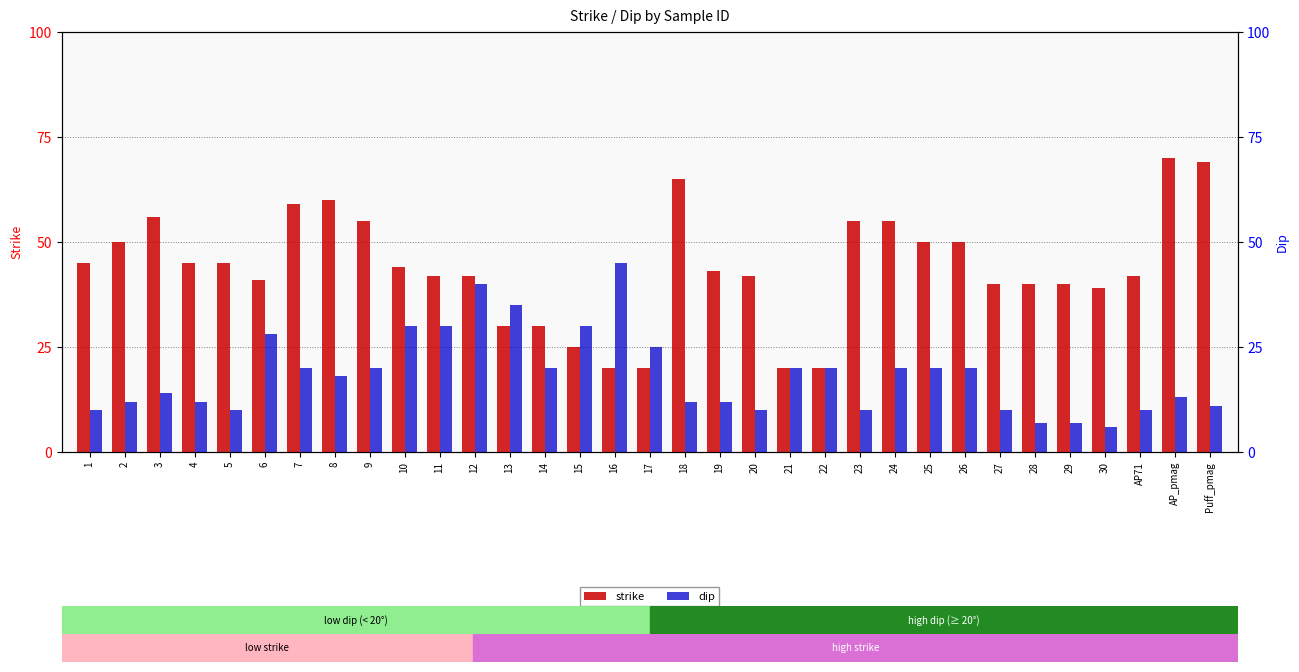

The value of dip at 2 is 8. True or false?

False